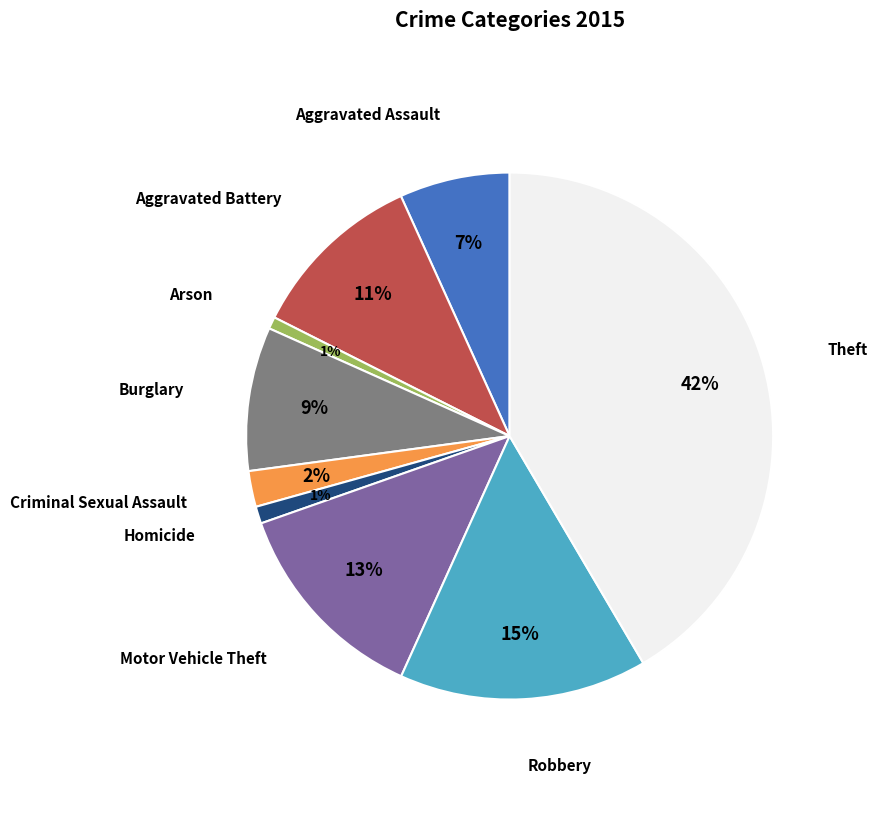

The Theft slice represents 47% of the pie. True or false?

False